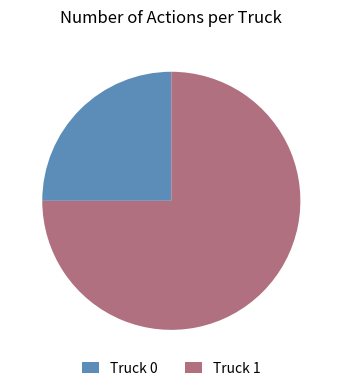

How many slices are in this pie chart?

2